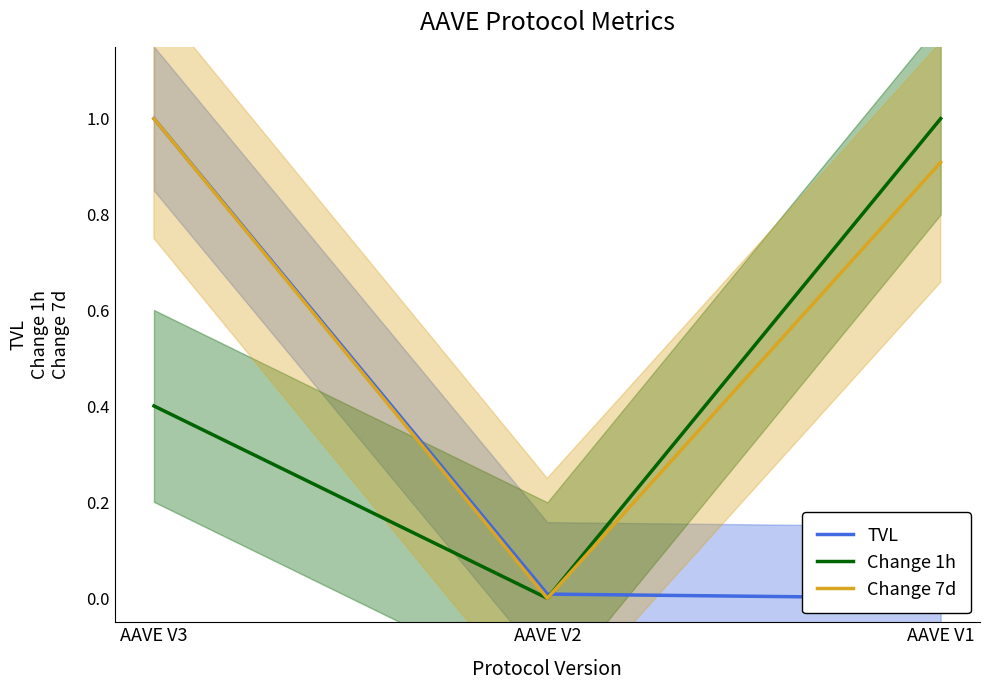

Reading right to left, list all the values displayed in this chart.

TVL: 0.0	0.0	1.0
Change 1h: 1.0	0.0	0.4
Change 7d: 0.9	0.0	1.0